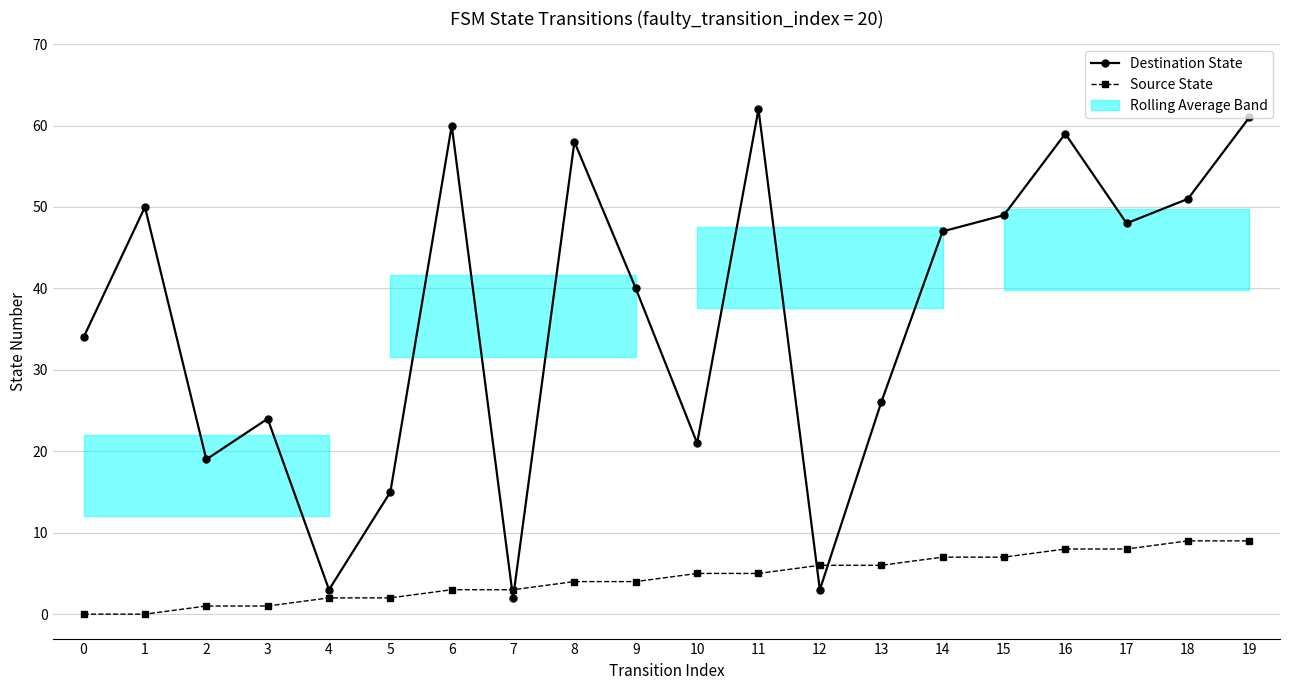

Count the number of data series in this chart.

2